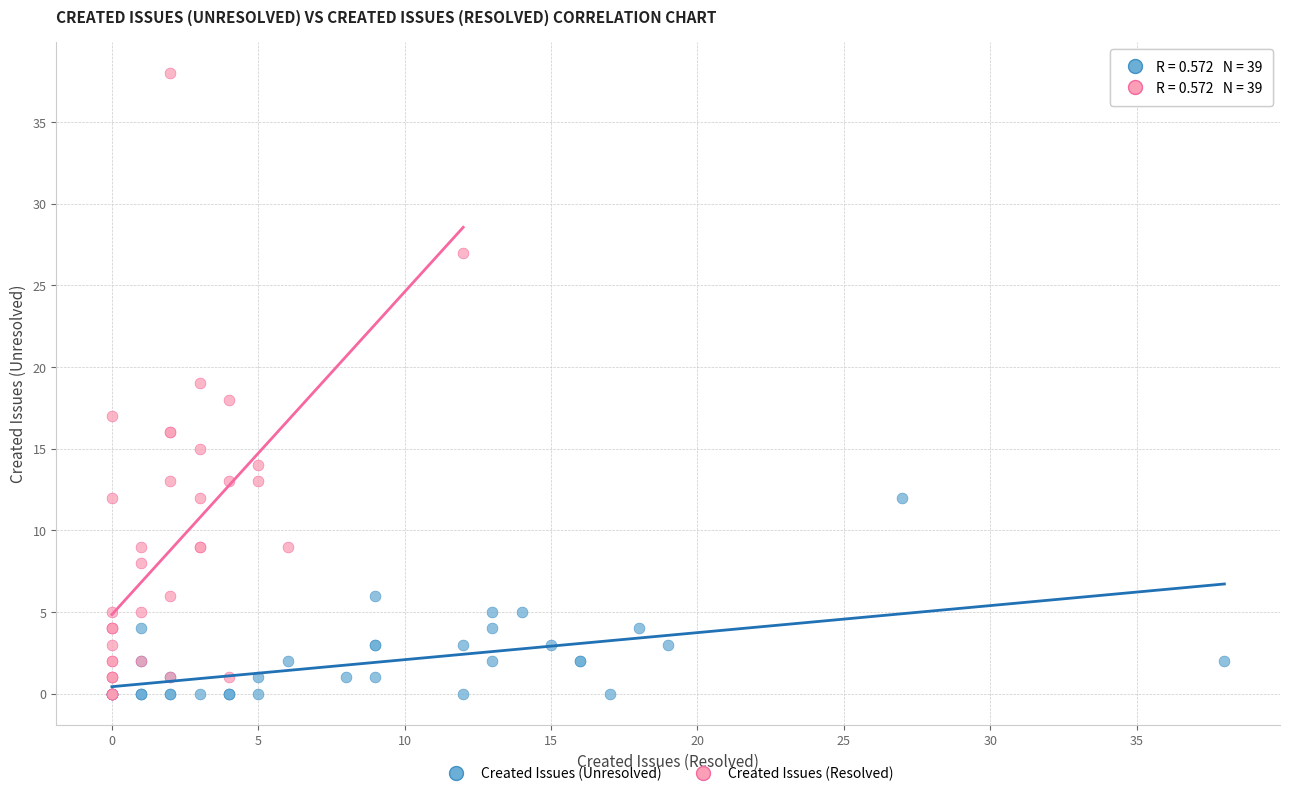

What are all the series names shown in the legend?

Created Issues (Unresolved), Created Issues (Resolved)